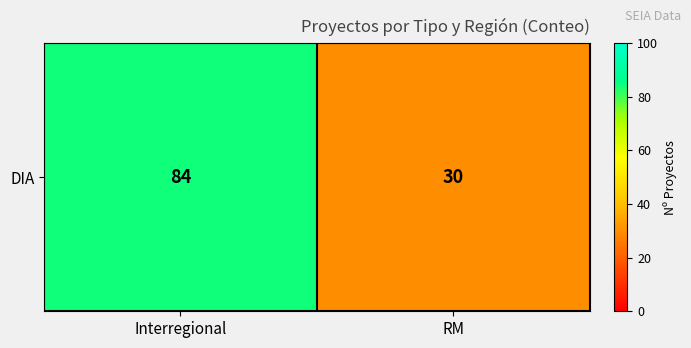

Count the number of data series in this chart.

1